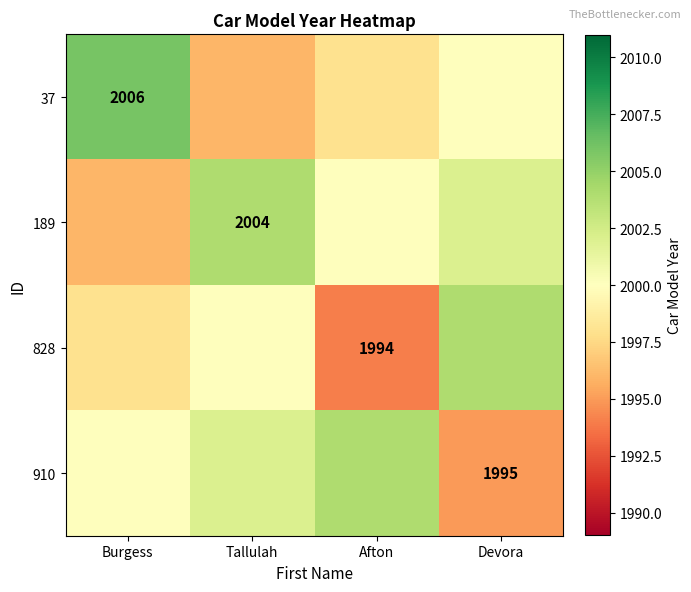

What is the sum of the 910 values at Burgess and Afton?

4004